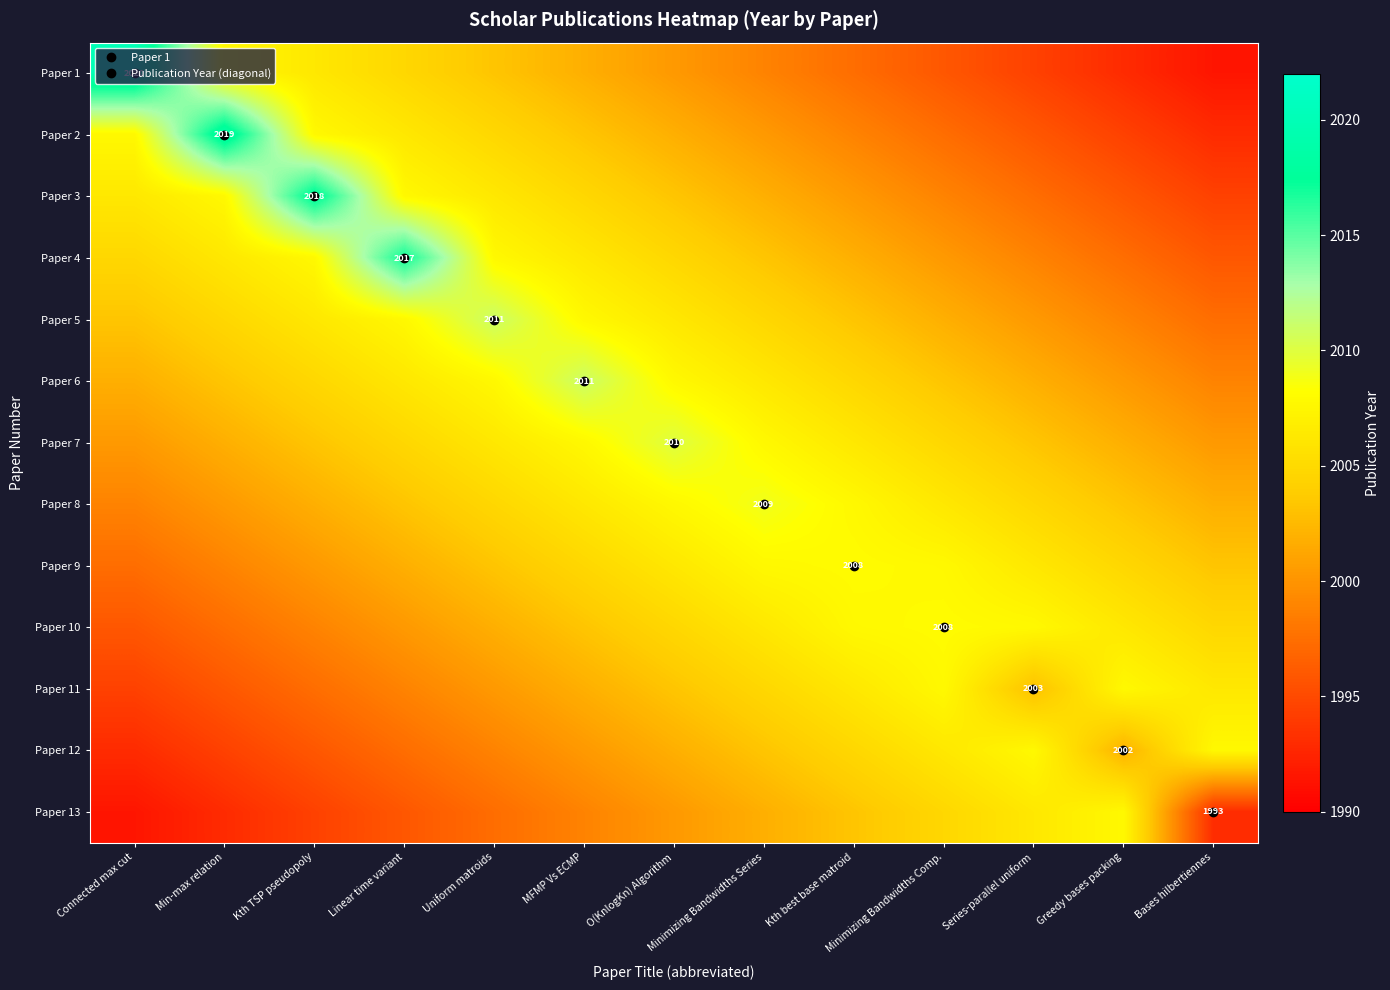

How many data points in Paper 2 are less than 2001?

6